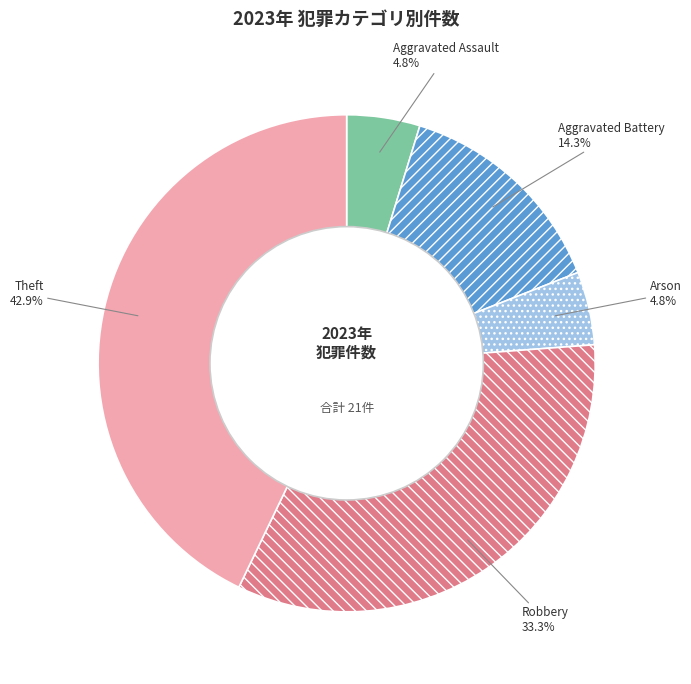

Count the number of slices in the pie.

5